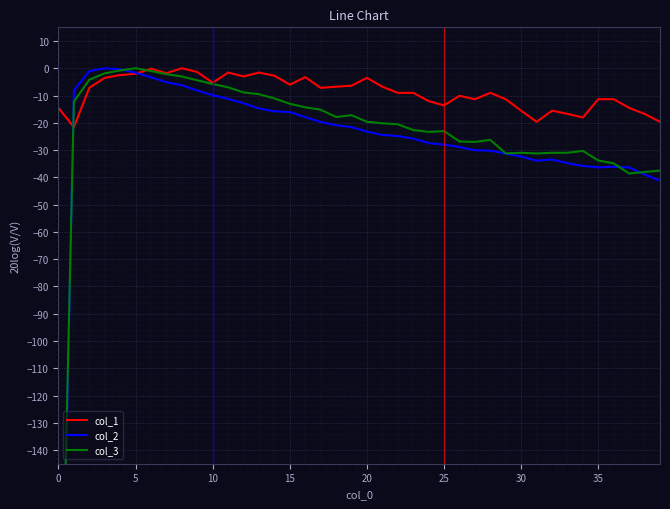

True or false: col_2 has a value of -183.6 at −5.

False